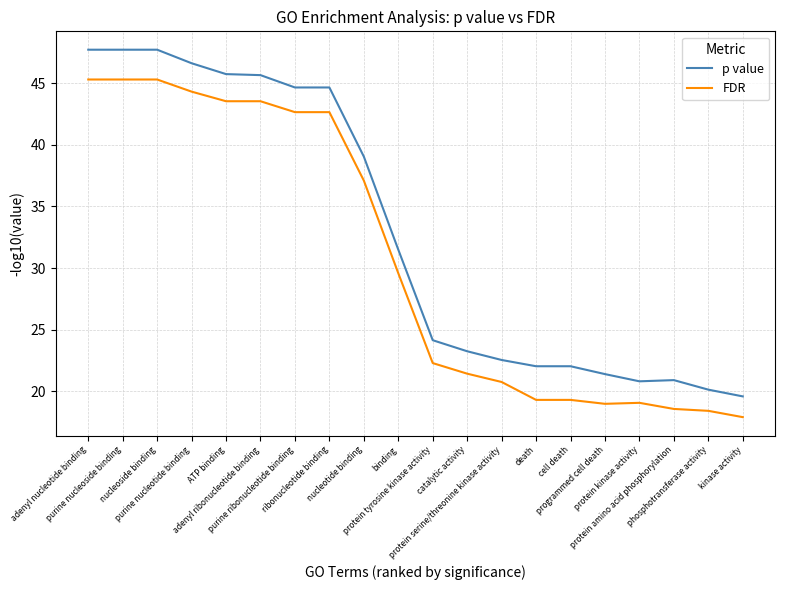

Between nucleotide binding and cell death, which series saw the biggest shift?

FDR